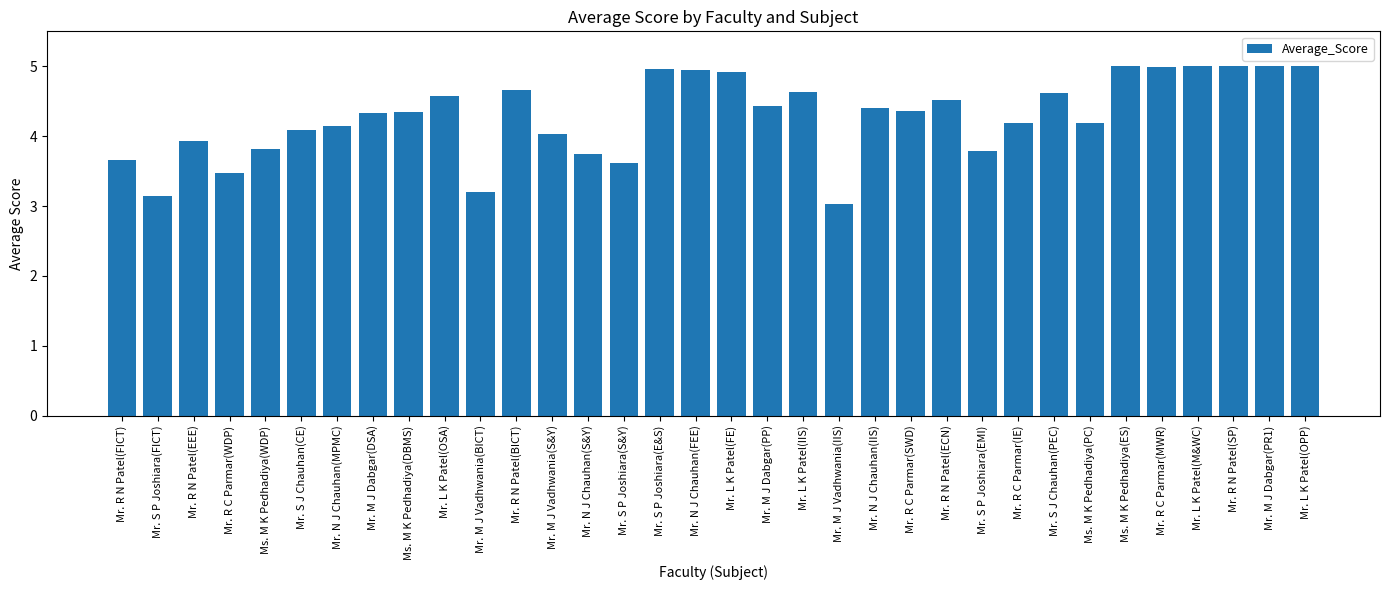

What is the sum of the values at Ms. M K Pedhadiya(DBMS) and Mr. M J Vadhwania(S&Y)?

8.4